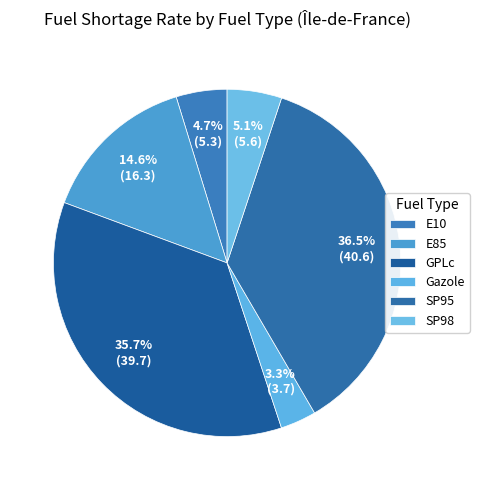

How many segments does this pie chart have?

6